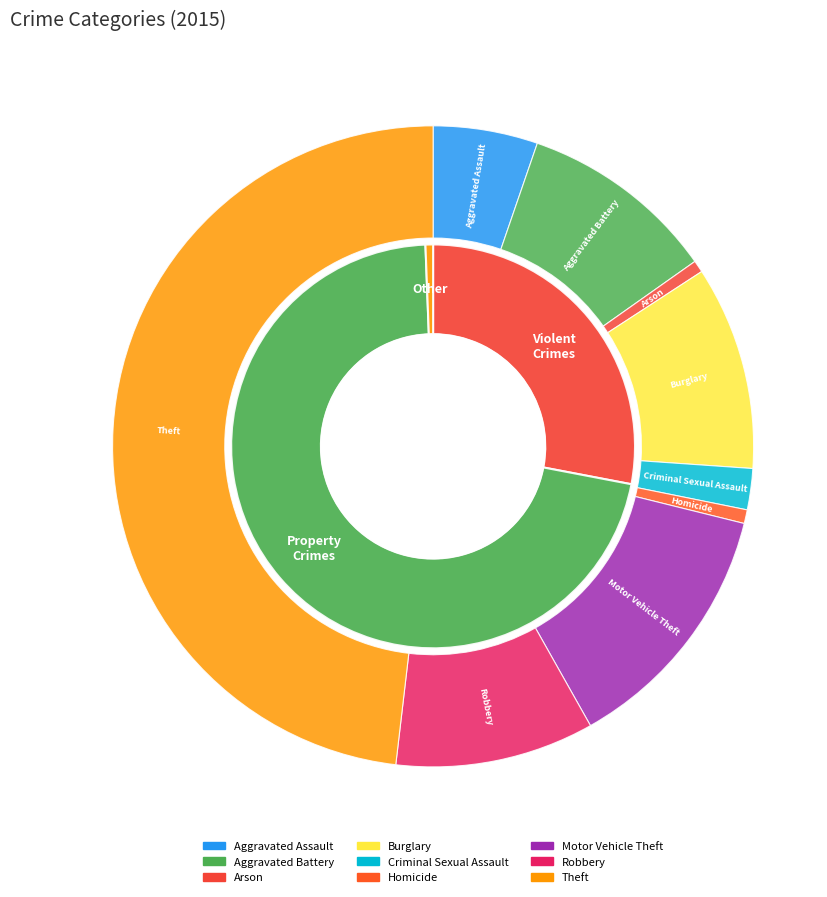

To the nearest percent, what is the average slice percentage?

11%